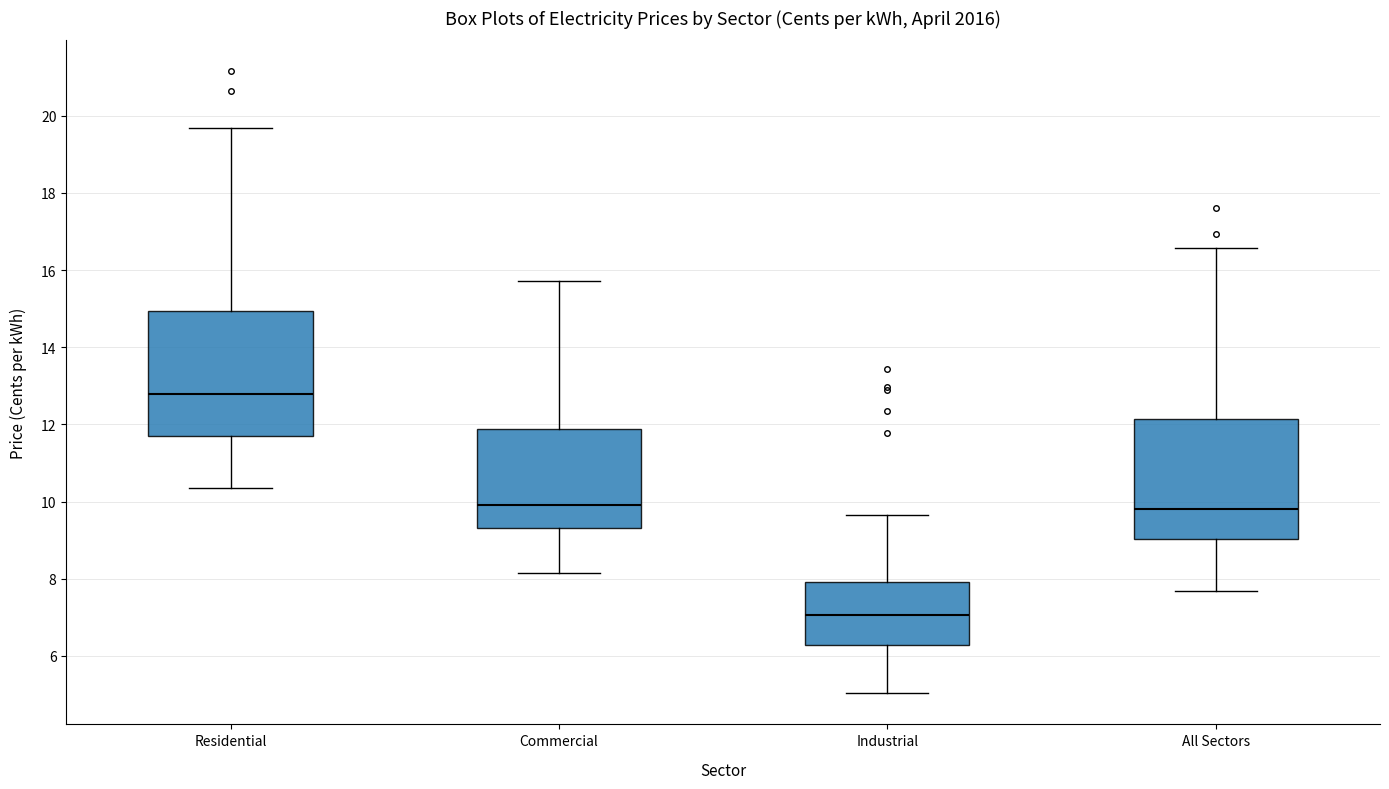

Reading left to right, read every box against the y-axis: the position of its median line, the range the box covers, and the ends of its whiskers. The values are not printed on the chart, so give them approximately, as read against the axis.

Residential: median 12.8, box 11.8 to 15.0, whiskers 10.4 to 19.6
Commercial: median 10.0, box 9.4 to 11.8, whiskers 8.2 to 15.8
Industrial: median 7.0, box 6.2 to 8.0, whiskers 5.0 to 9.6
All Sectors: median 9.8, box 9.0 to 12.2, whiskers 7.6 to 16.6